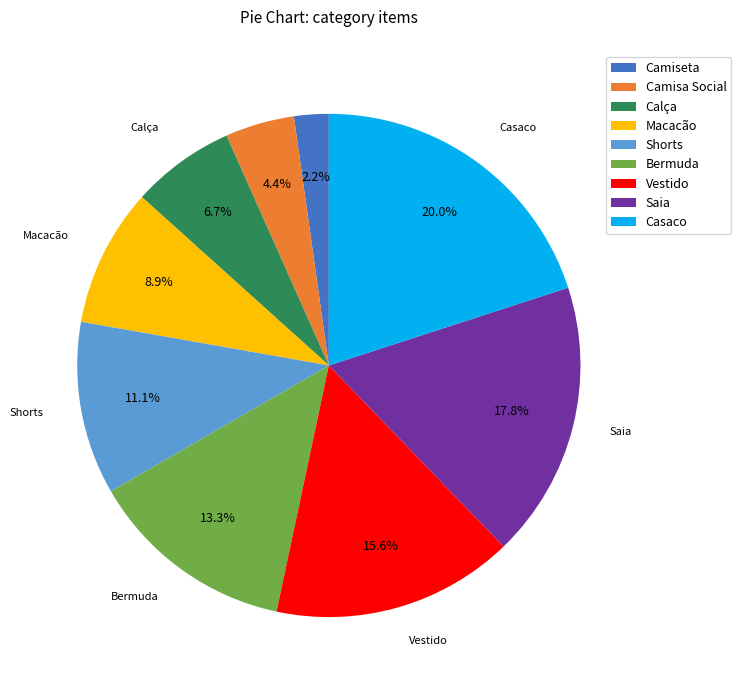

To the nearest percent, what portion does Calça represent?

7%